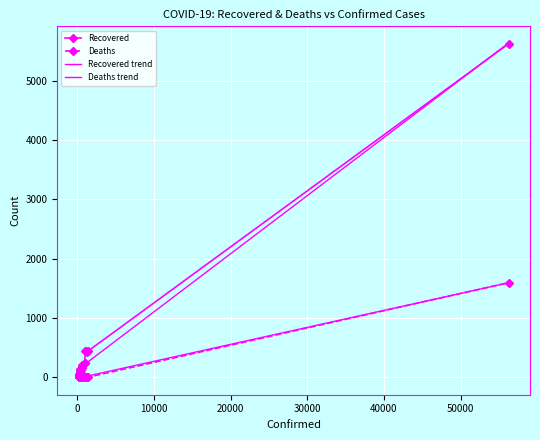

Which series has the largest total across all categories?

Recovered trend